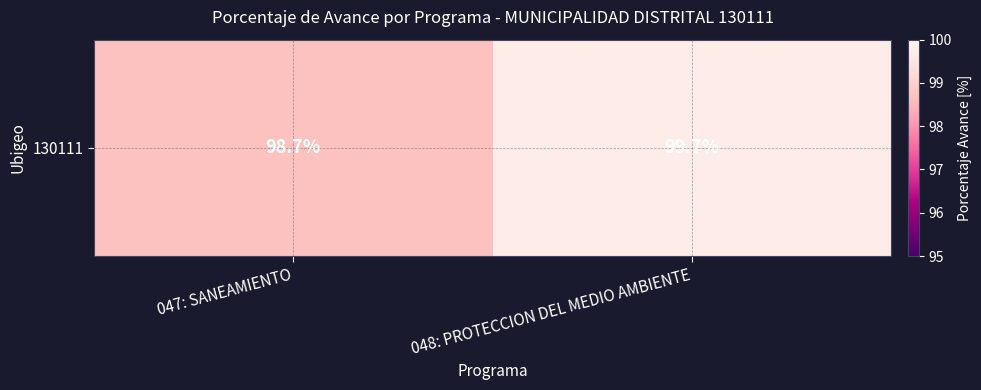

What value does the data have at 047: SANEAMIENTO?

98.7